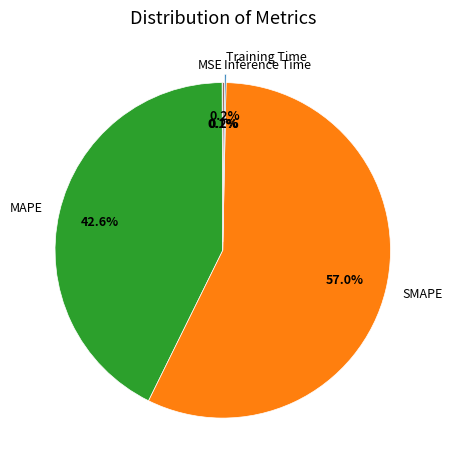

Does SMAPE account for over 50% of the chart?

Yes